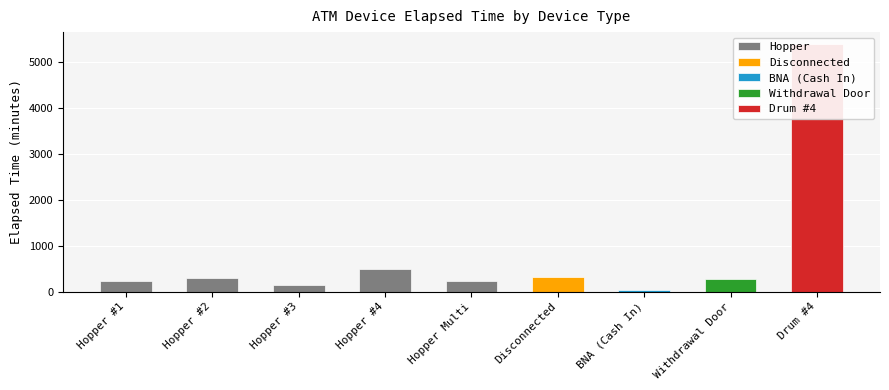

The chart shows a value of 485.6 at Hopper #4. True or false?

True